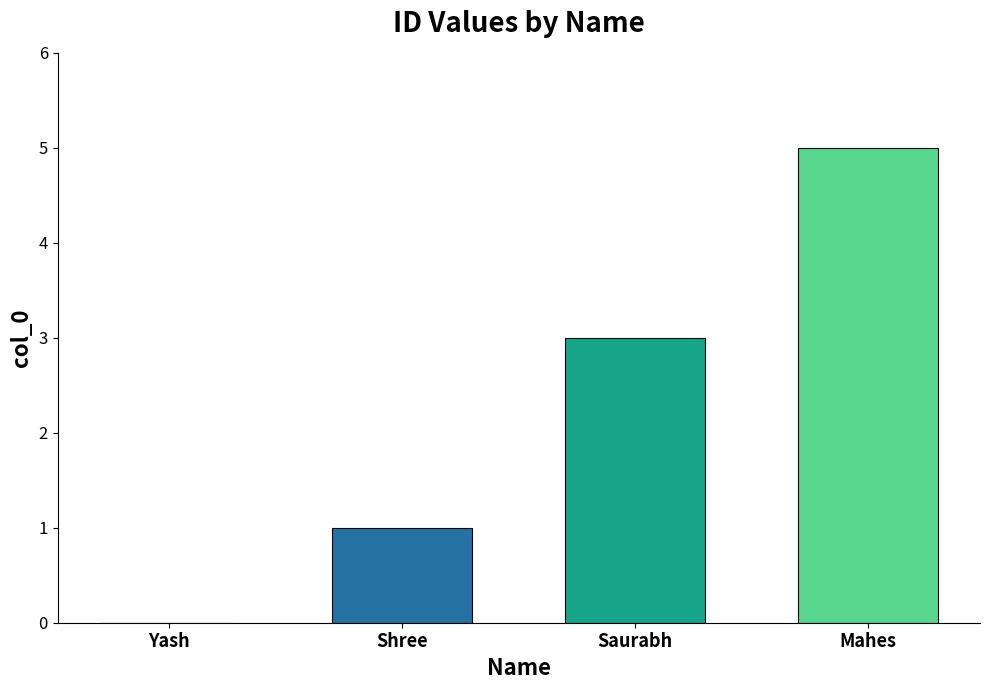

Reading right to left, transcribe all the data shown in this chart.

Mahes=5	Saurabh=3	Shree=1	Yash=0